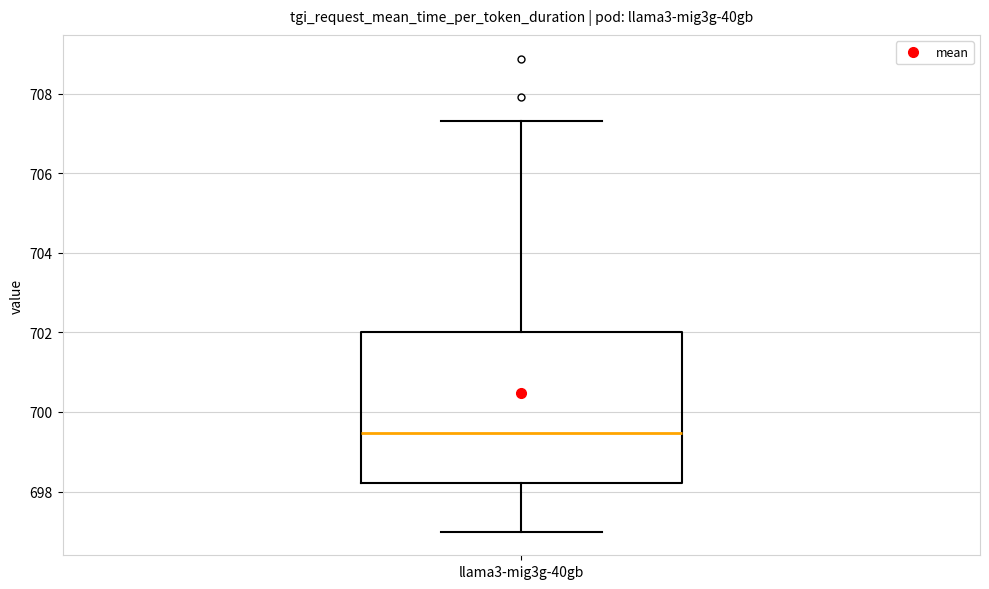

Read this box plot against the y-axis: the position of the median line, the range covered by the box, and the ends of both whiskers. The values are not printed on the chart, so give them approximately, as read against the axis.

median 699.4, box 698.2 to 702.0, whiskers 697.0 to 707.4